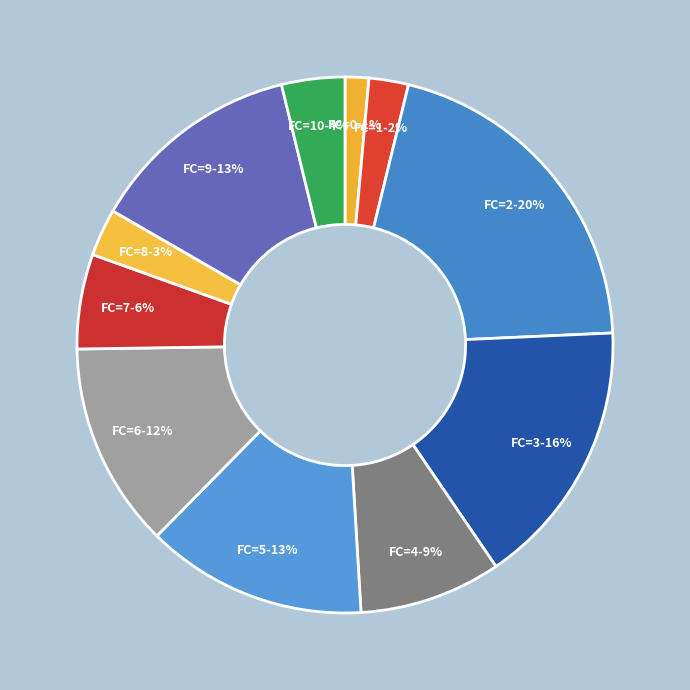

Does FC=0 represent more than half of the total?

No